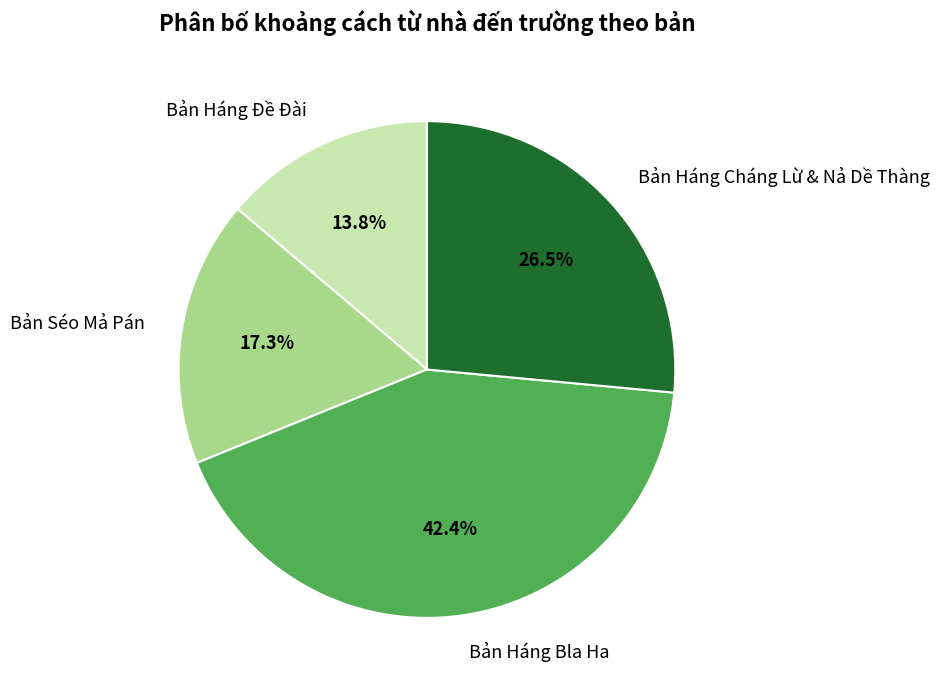

Does any single category account for the majority?

No